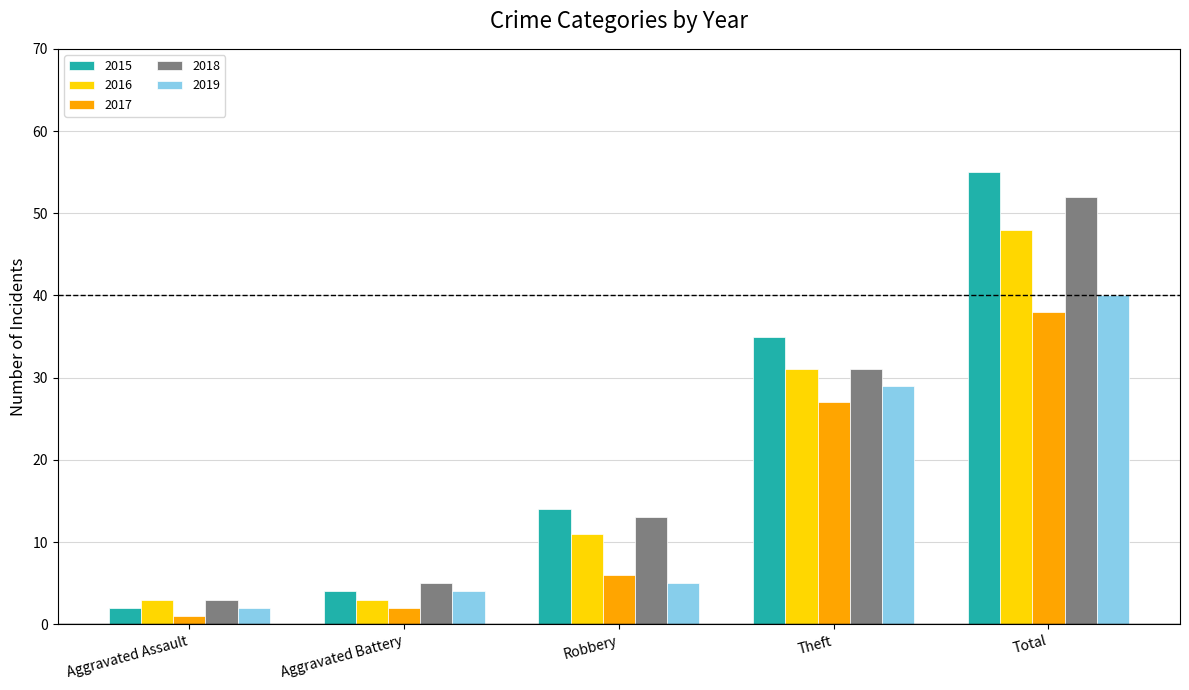

What is the approximate value of 2019 at Robbery?

5